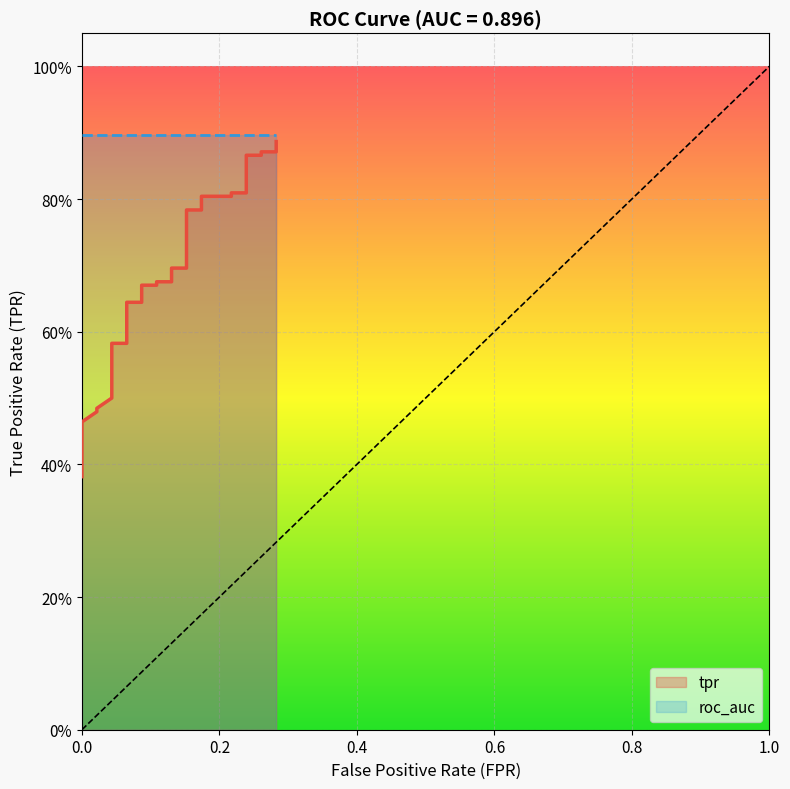

True or false: the data shows 0.2 at 0.2391304347826087.

False